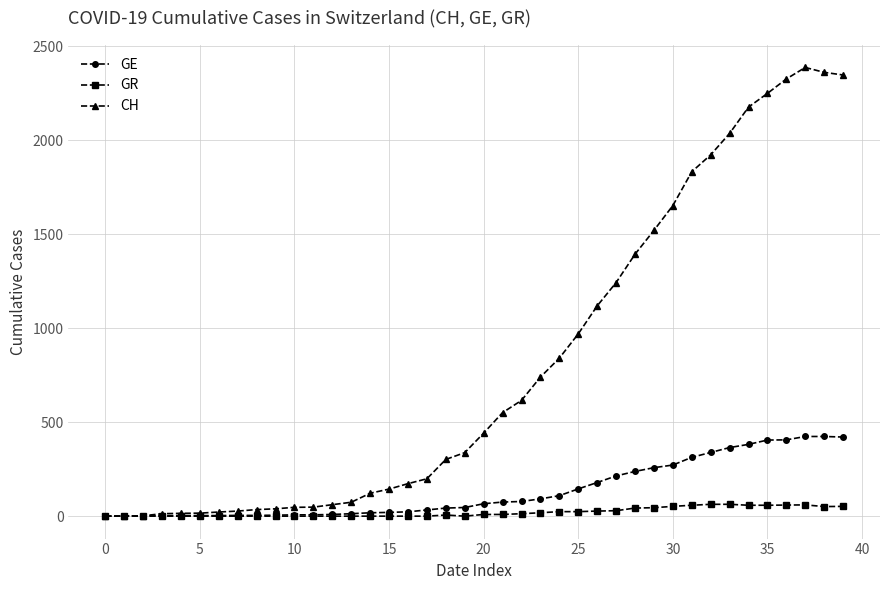

List the series in order of their peak value, highest first.

CH, GE, GR